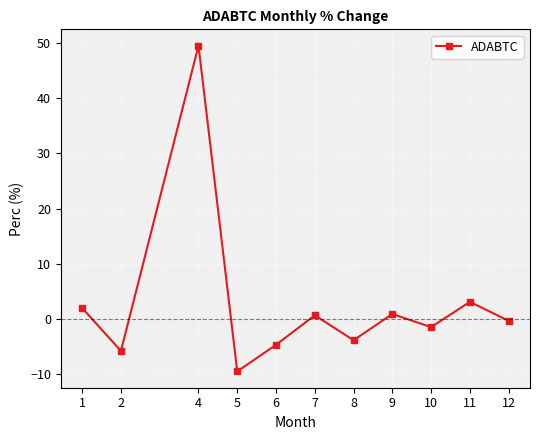

The chart shows a value of -3.9 at 8. True or false?

True